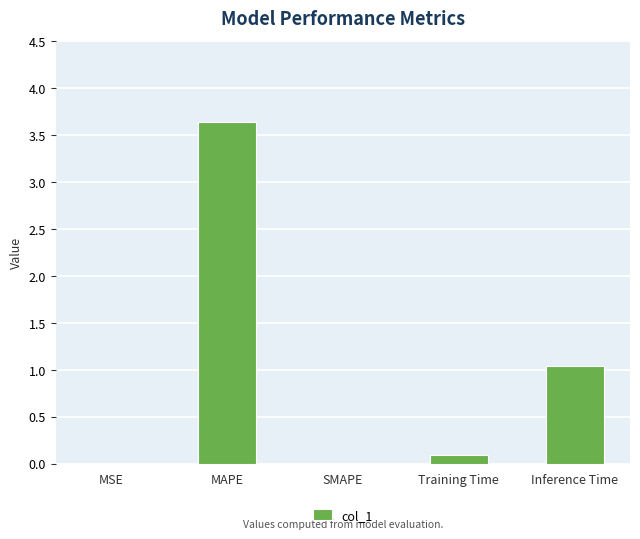

Which label corresponds to the largest value in the chart?

MAPE